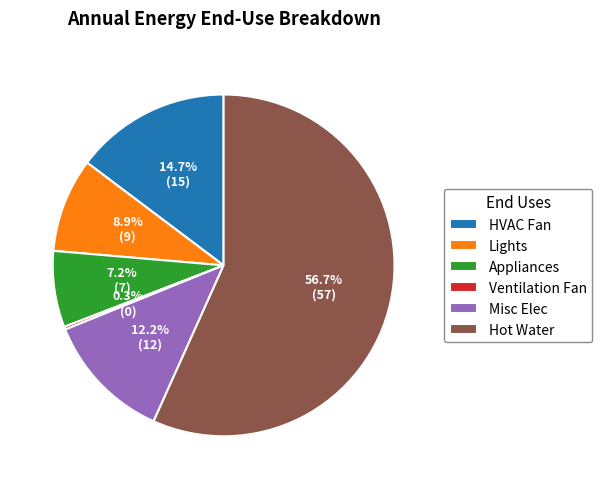

Is the sum of HVAC Fan and Appliances greater than half?

No